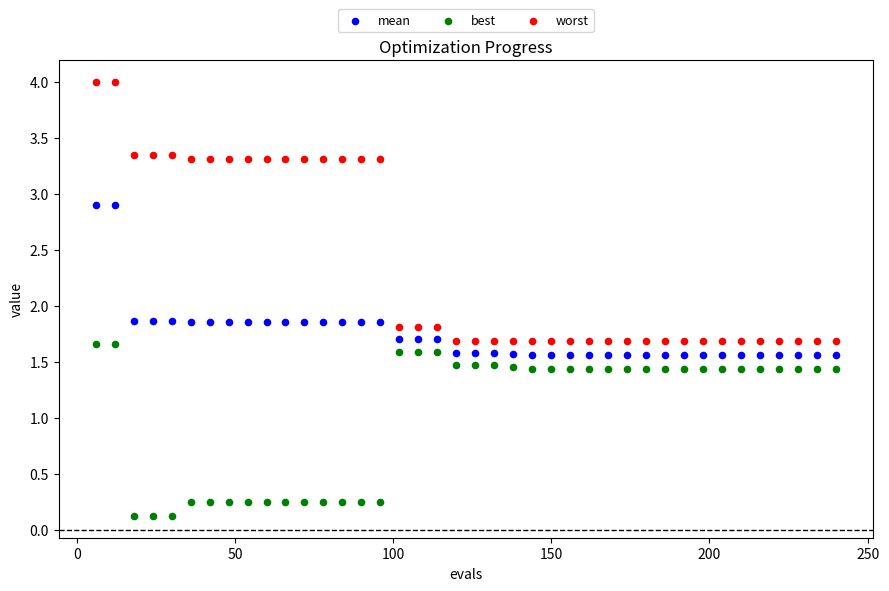

Which series reaches the minimum Y coordinate?

best